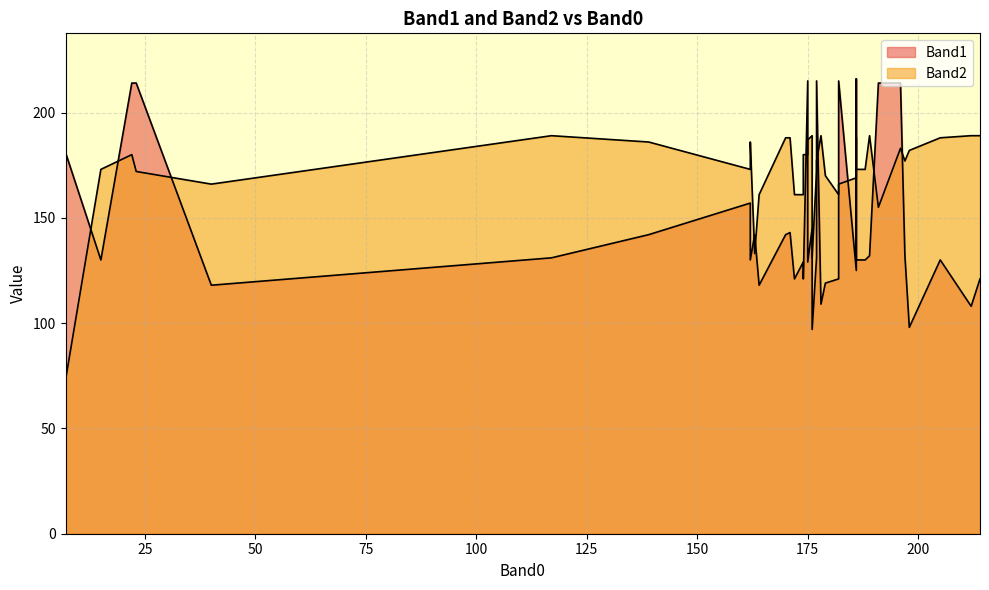

Which series has the largest total across all categories?

Band2